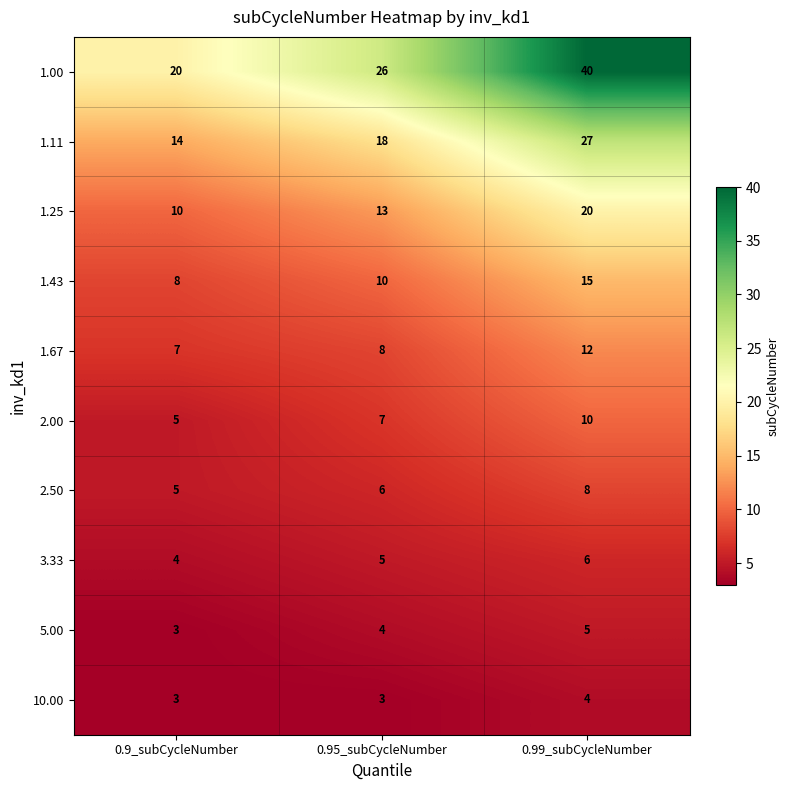

What is the sum of all 1.11 values?

59